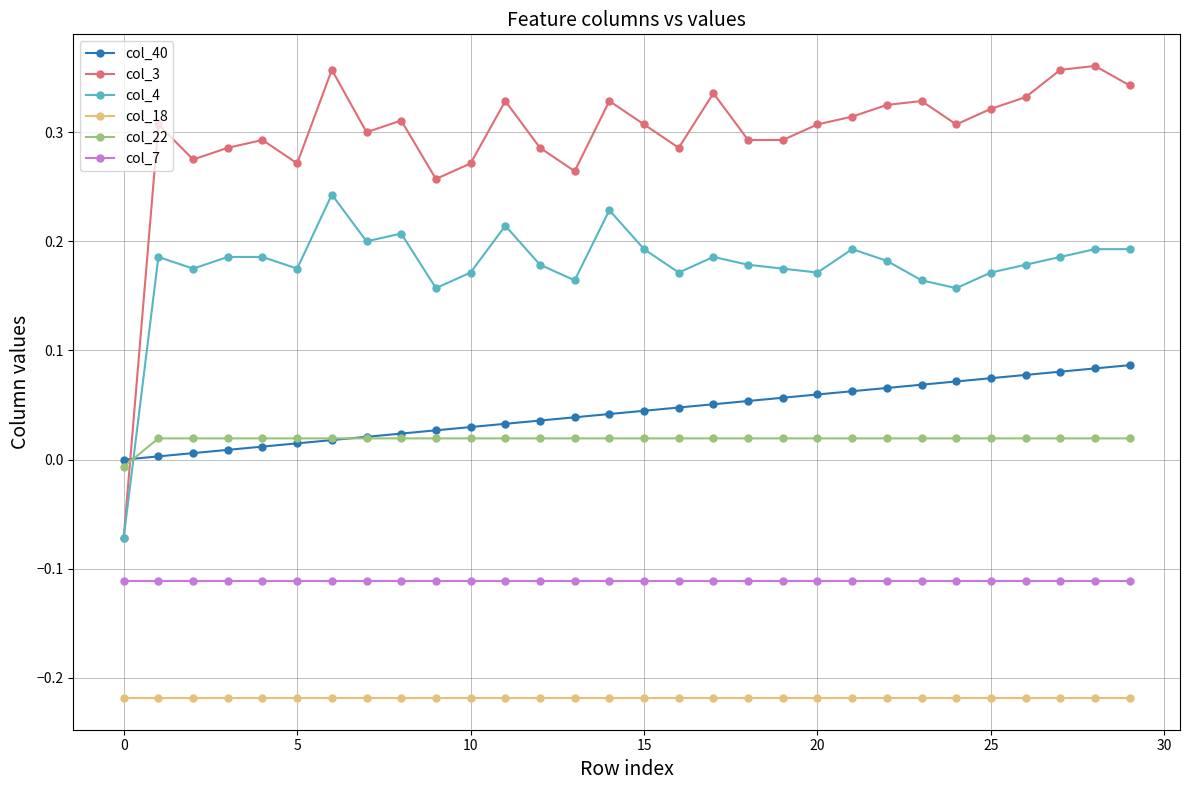

Which series has the largest total across all categories?

col_3